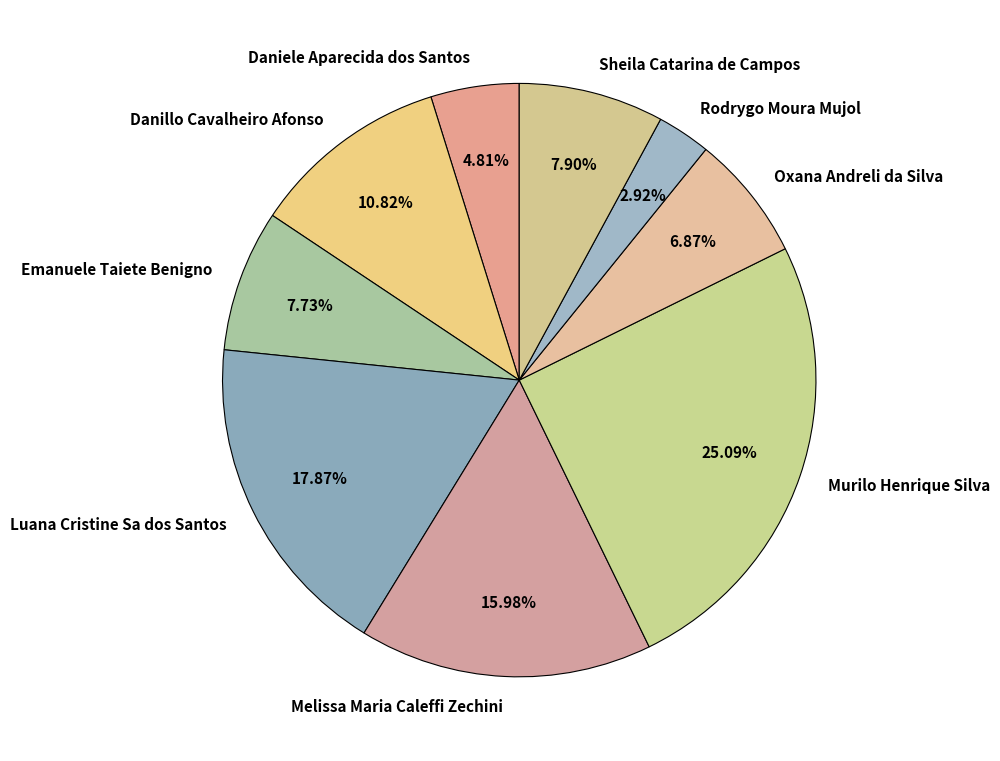

Which slice is the smallest?

Rodrygo Moura Mujol